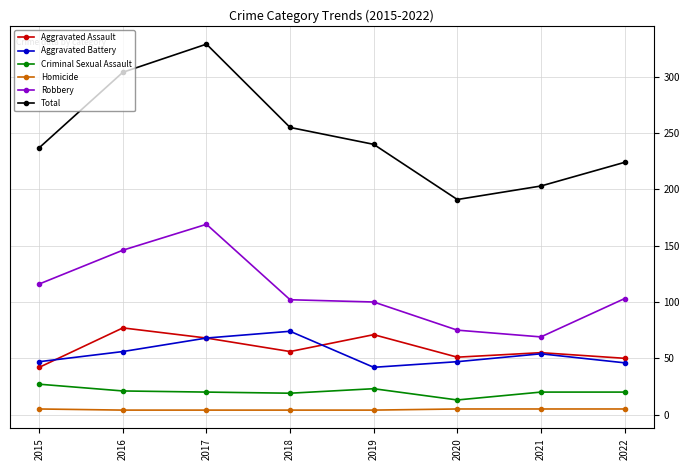

The value of Robbery at 2016 is 58. True or false?

False